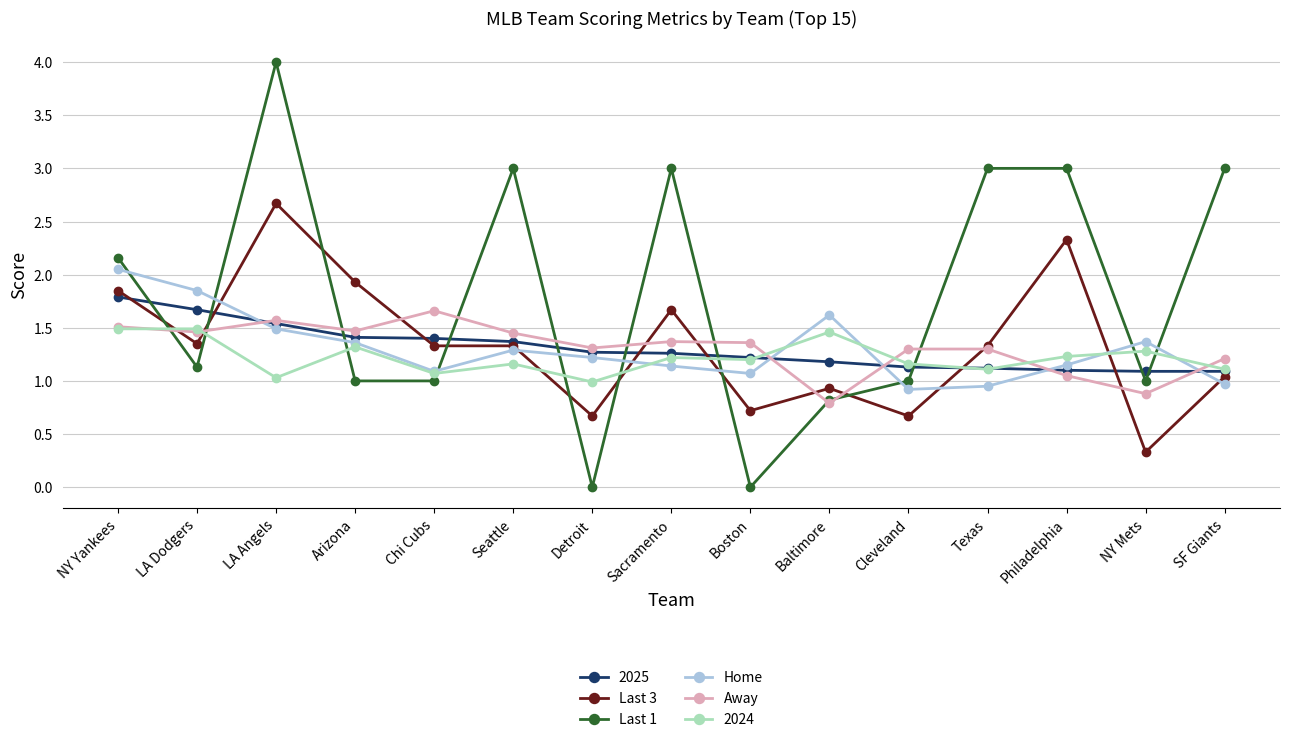

What is the sum of all Last 3 values?

20.2